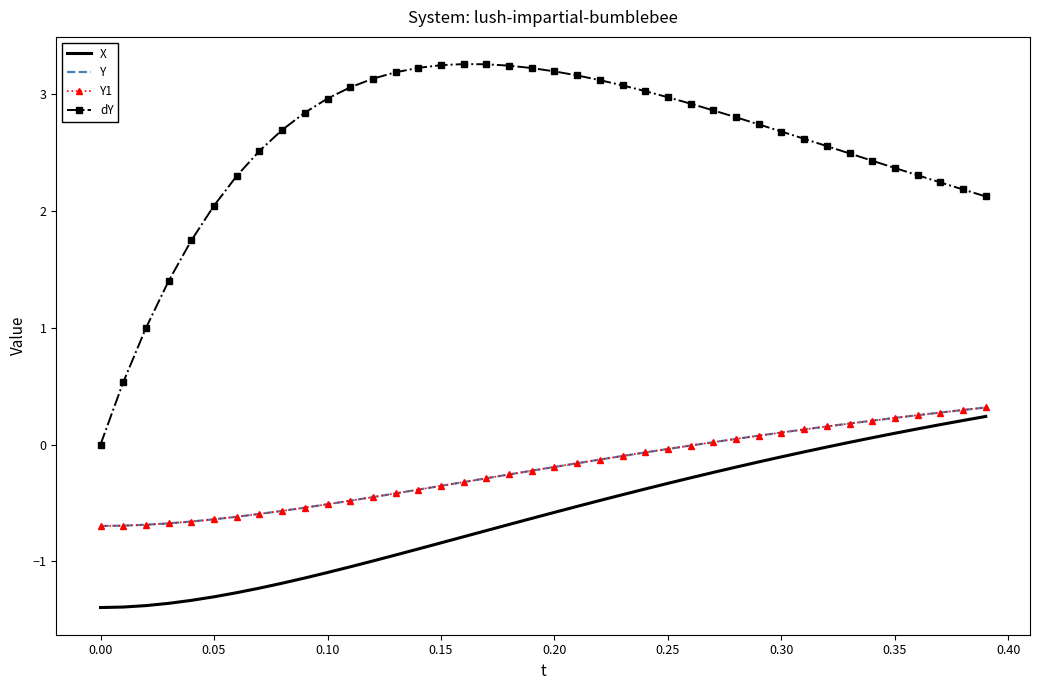

True or false: Y1 and dY cross at least once.

False